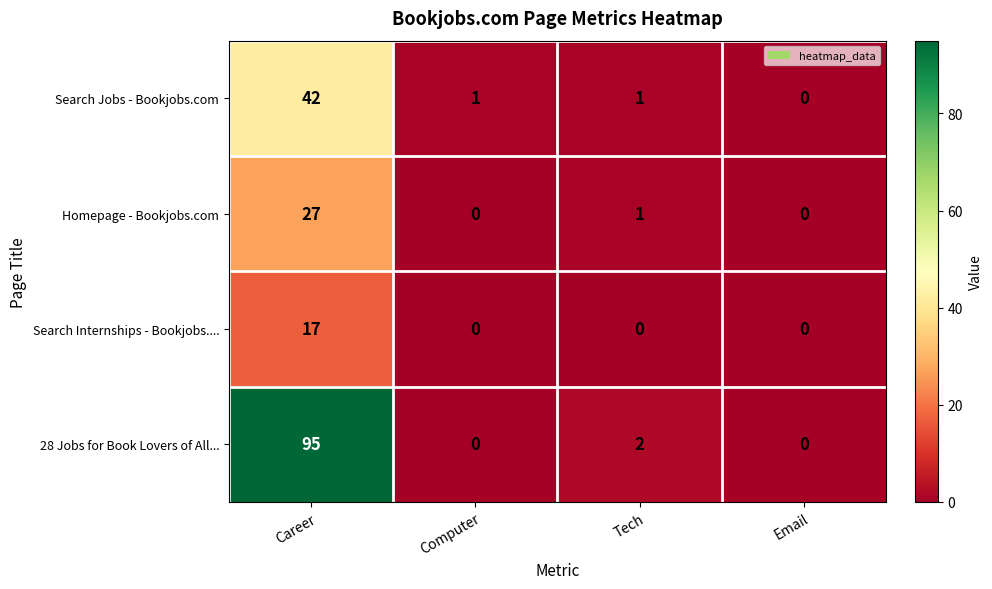

Rank the series by their maximum value, from lowest to highest.

Search Internships - Bookjobs...., Homepage - Bookjobs.com, Search Jobs - Bookjobs.com, 28 Jobs for Book Lovers of All...